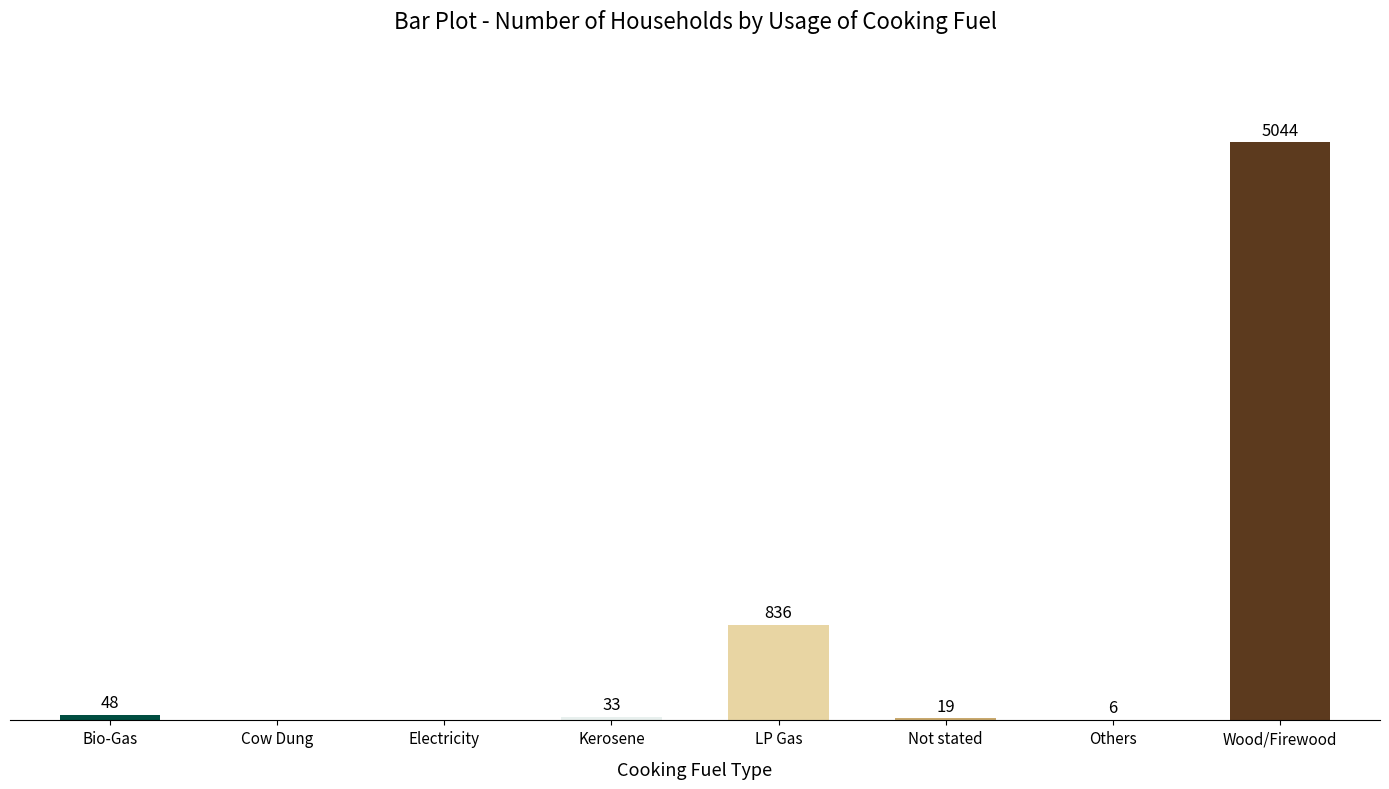

At which label is the value closest to 2522?

LP Gas